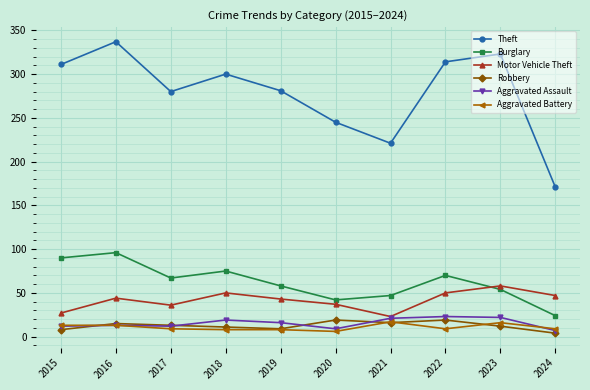

True or false: Robbery and Theft cross at least once.

False